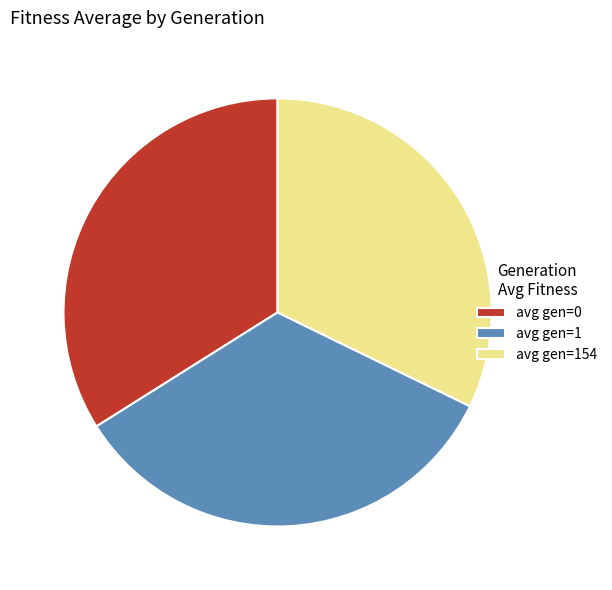

Count the number of slices in the pie.

3